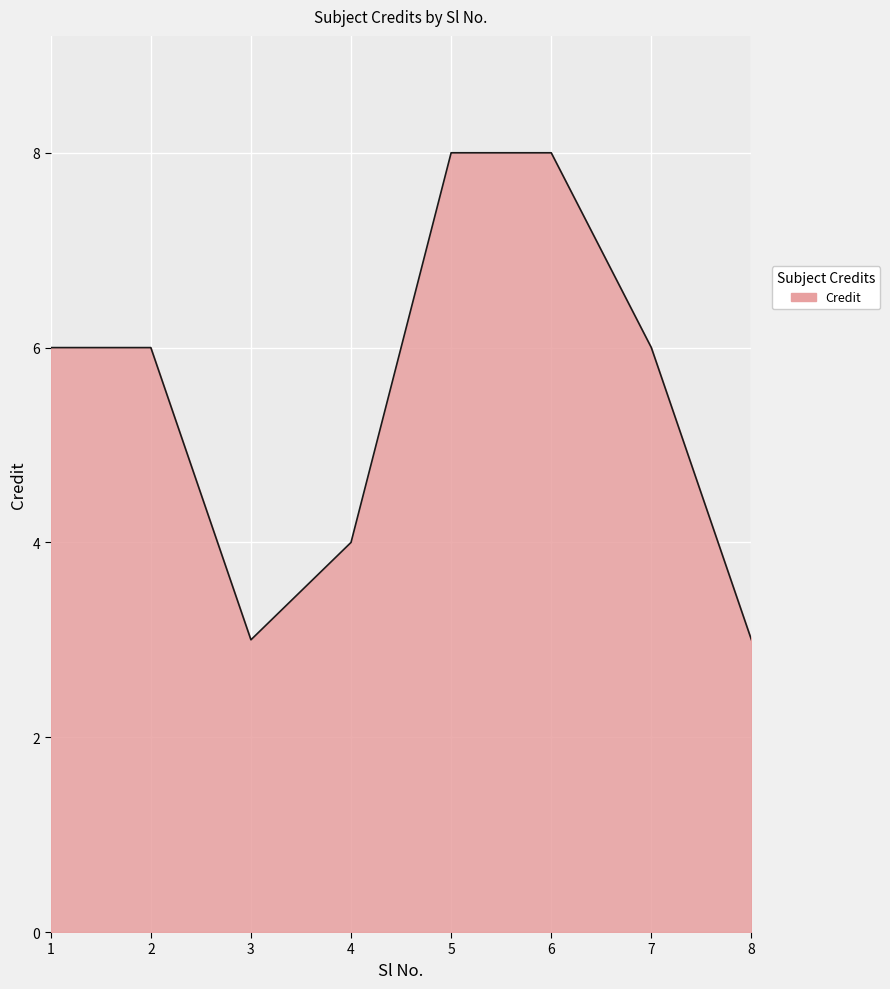

How many interior local valleys (lower than both neighbors) does the data have?

1